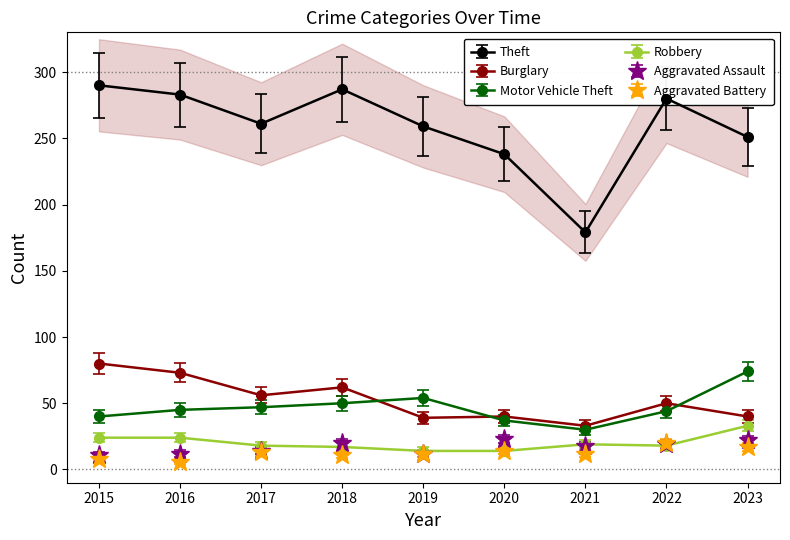

The value of Theft at 2016 is 474. True or false?

False